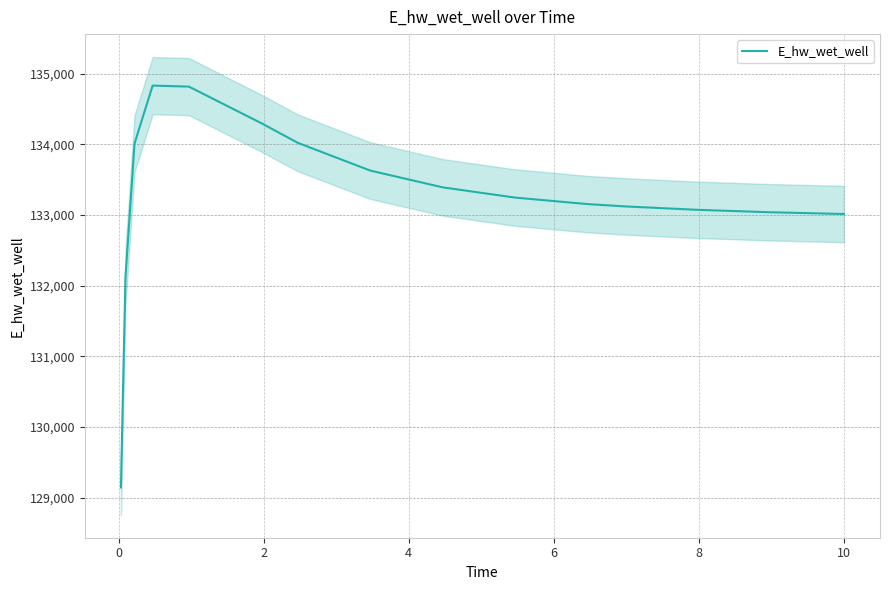

Between 10 and 8, which is larger?

8